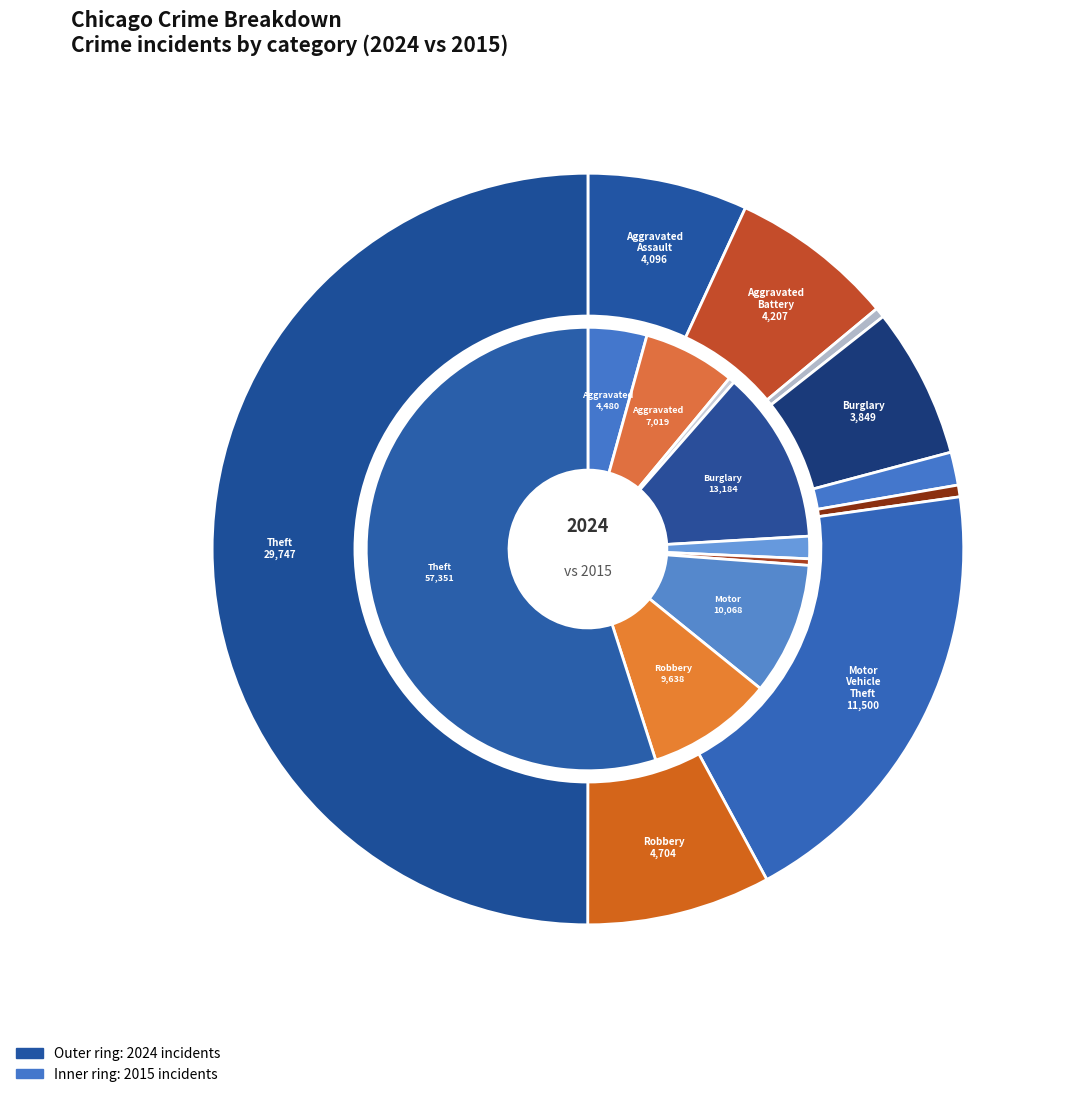

What percentage is NOT represented by Aggravated Assault?

93.1%